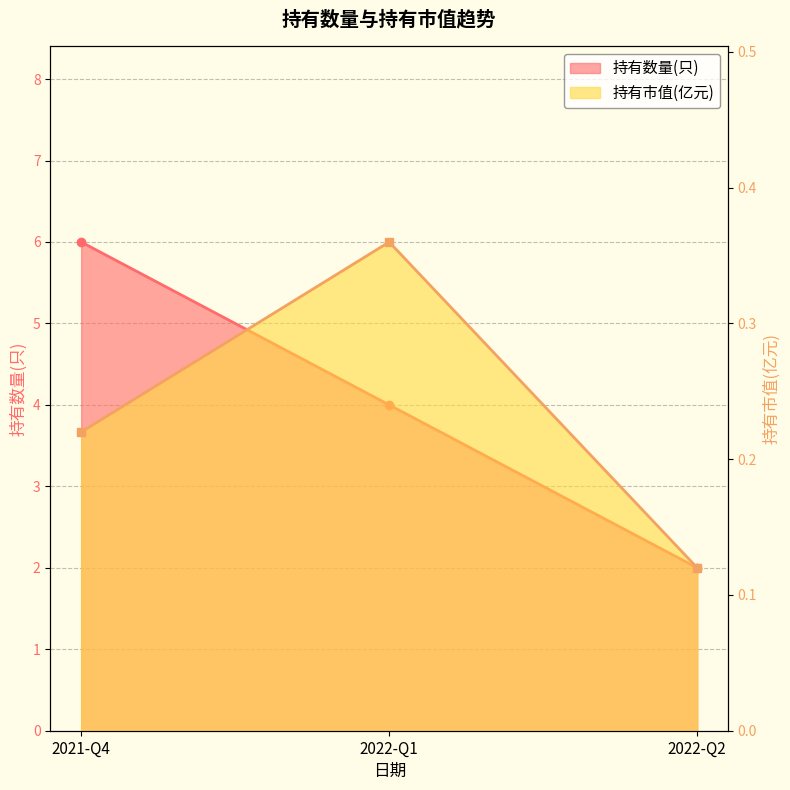

At which label does 持有数量(只) reach its peak?

2021-Q4